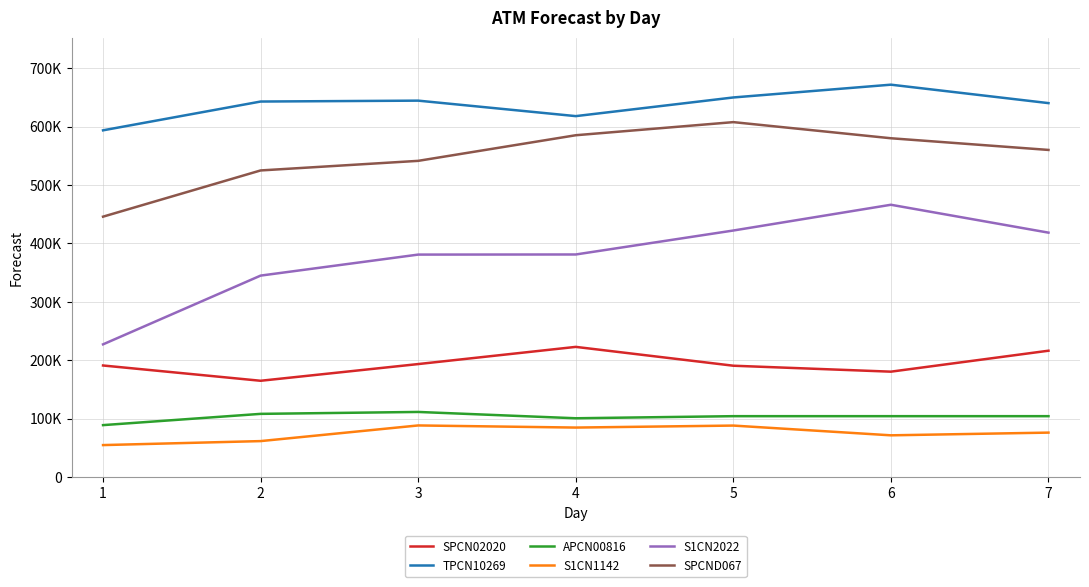

Reading left to right, what are all the values shown in this chart?

SPCN02020: 1=190951.0	2=164784.3	3=193389.0	4=222809.8	5=190556.2	6=180377.1	7=216256.6
TPCN10269: 1=593581.5	2=642861.5	3=644399.6	4=617889.6	5=649850.4	6=671728.3	7=640161.4
APCN00816: 1=88854.6	2=108129.3	3=111409.7	4=100595.2	5=104174.9	6=104174.9	7=104174.9
S1CN1142: 1=54673.9	2=61500.7	3=88301.5	4=84670.6	5=88077.4	6=71386.1	7=76028.2
S1CN2022: 1=227143.1	2=344850.4	3=380823.5	4=381018.2	5=422049.9	6=466134.3	7=418392.6
SPCND067: 1=445759.9	2=524891.6	3=541314.6	4=585158.4	5=607612.7	6=580000.0	7=560000.0